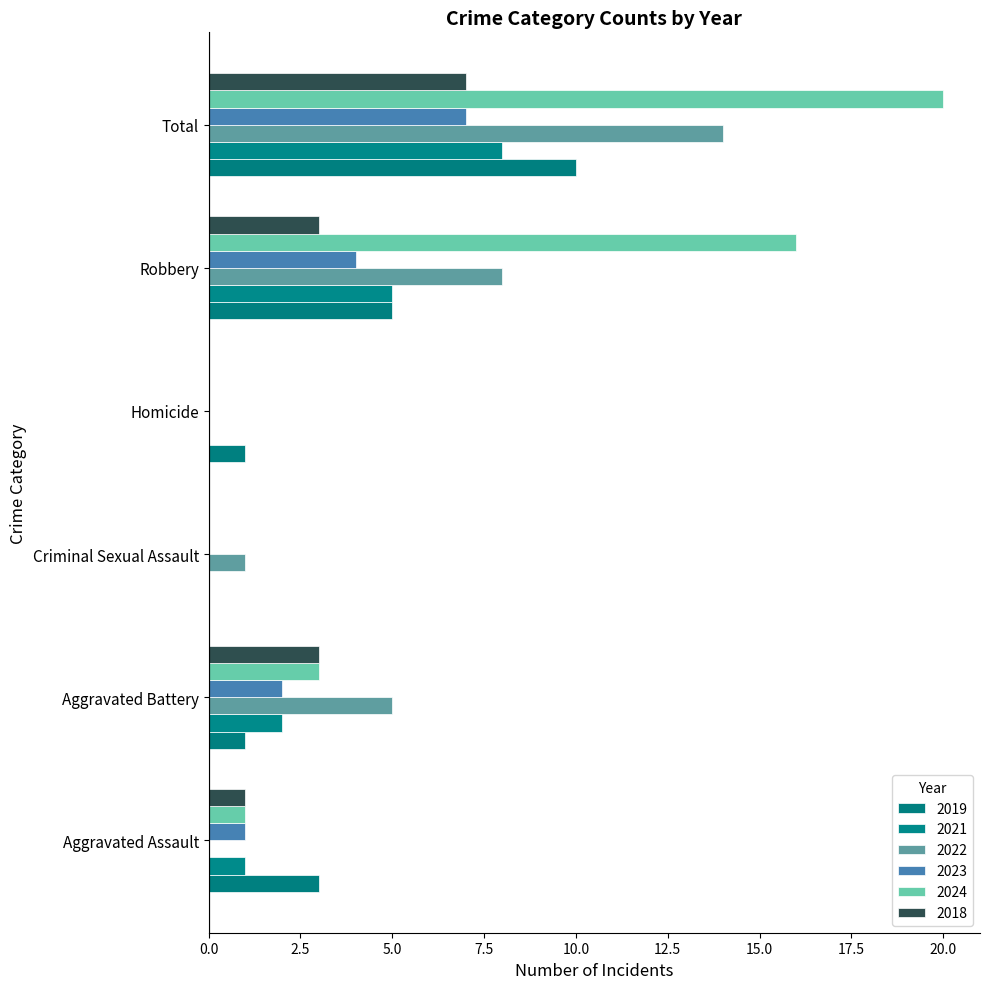

Which category has the lowest value in the 2023 series?

Criminal Sexual Assault